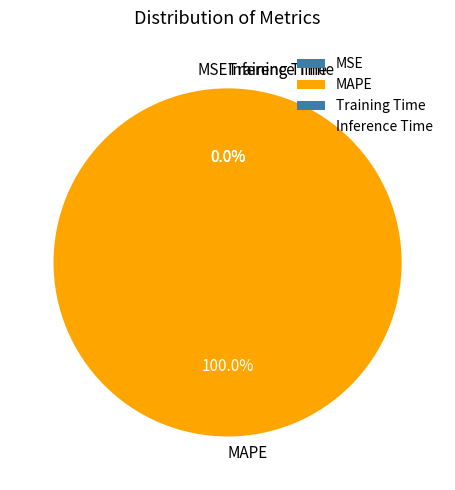

How many slices are in this pie chart?

4